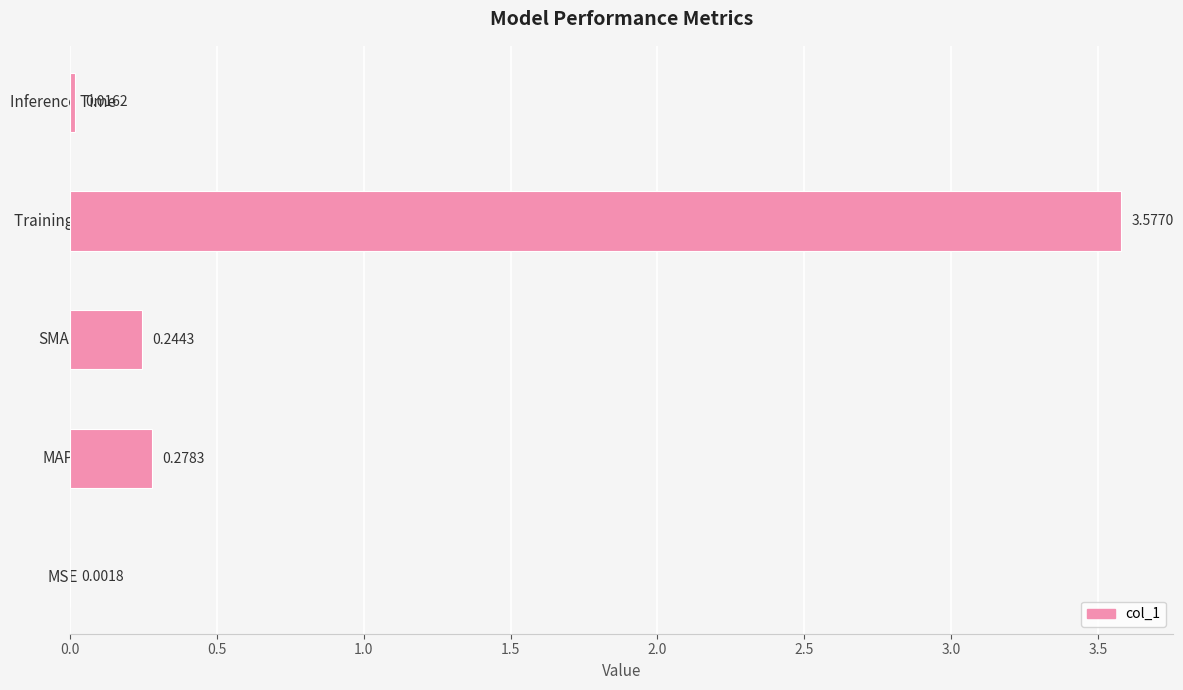

What is the change in value from SMAPE to Training Time?

+3.3